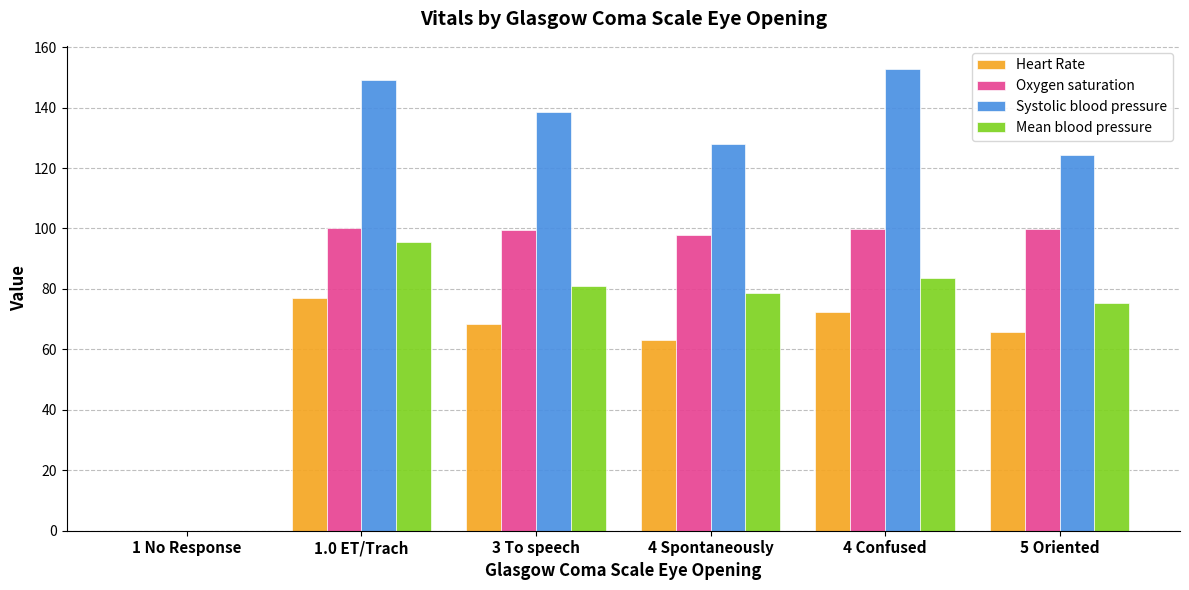

The value of Systolic blood pressure at 1.0 ET/Trach is 208.0. True or false?

False